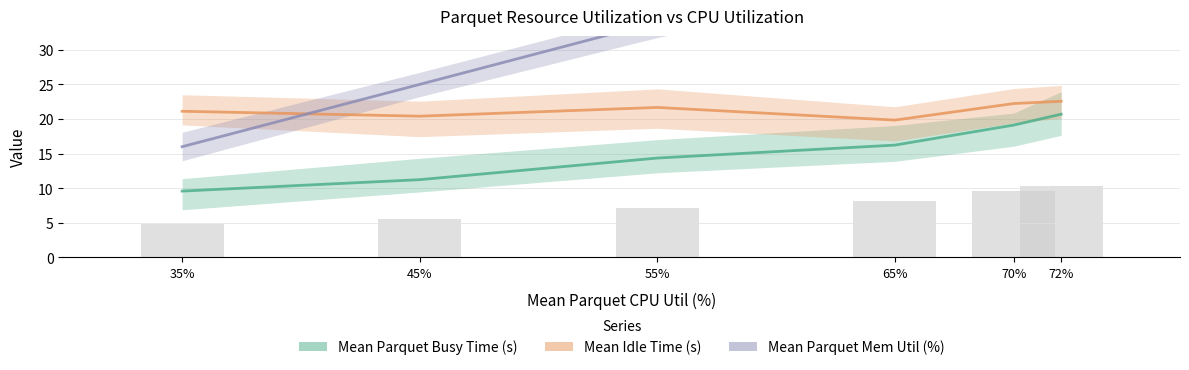

What is the label of the 5th bar from the left?

70%